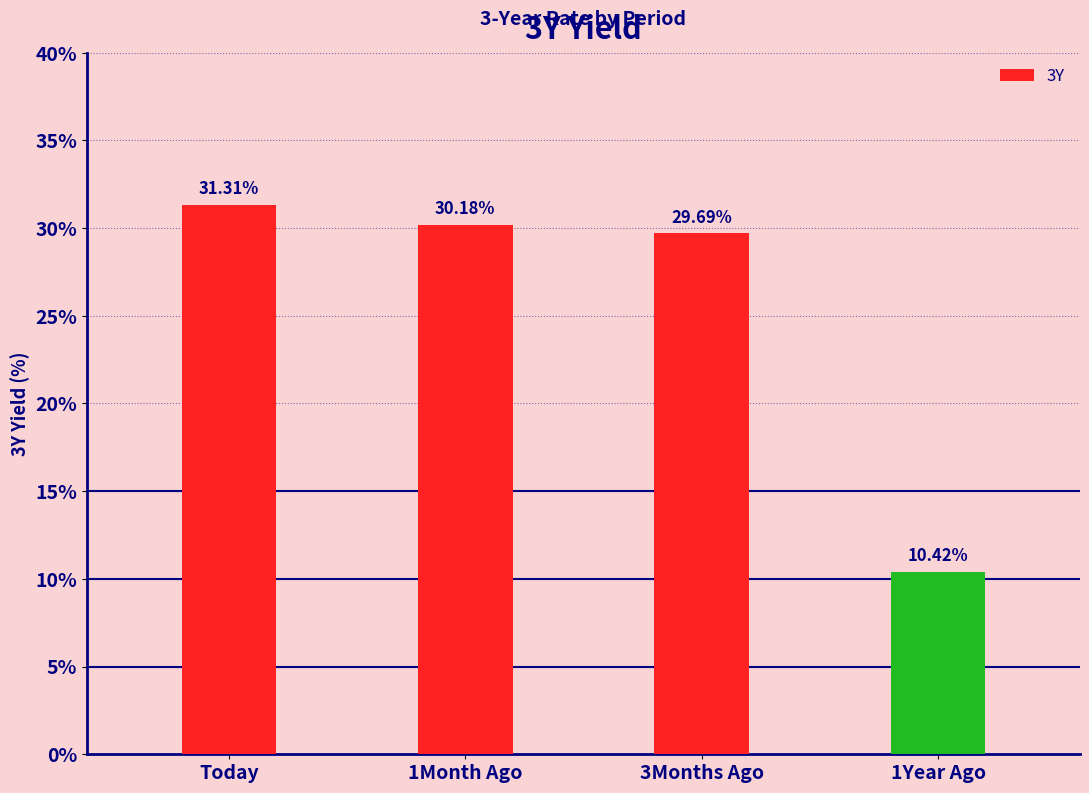

What is the label of the 4th bar from the left?

1Year Ago